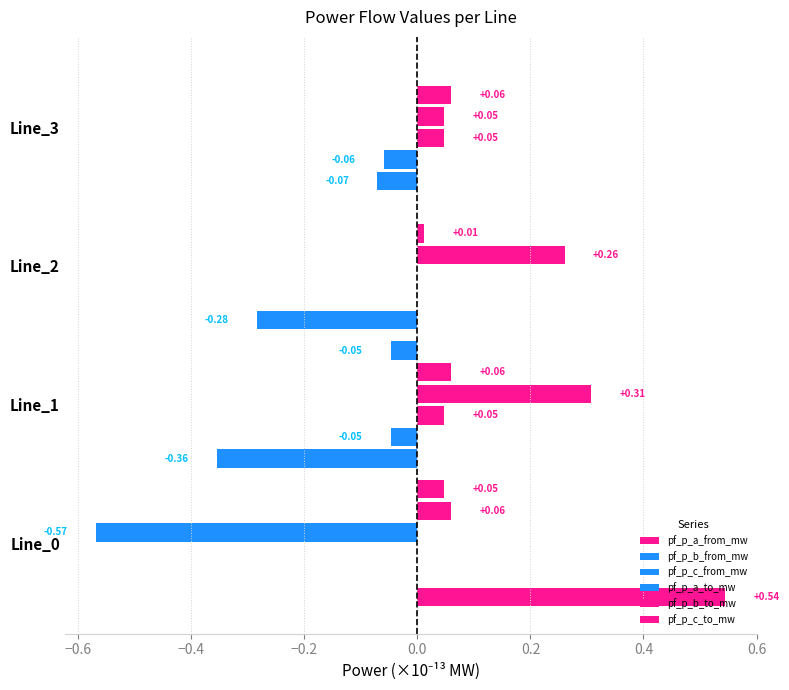

Count the number of categories in the chart.

4